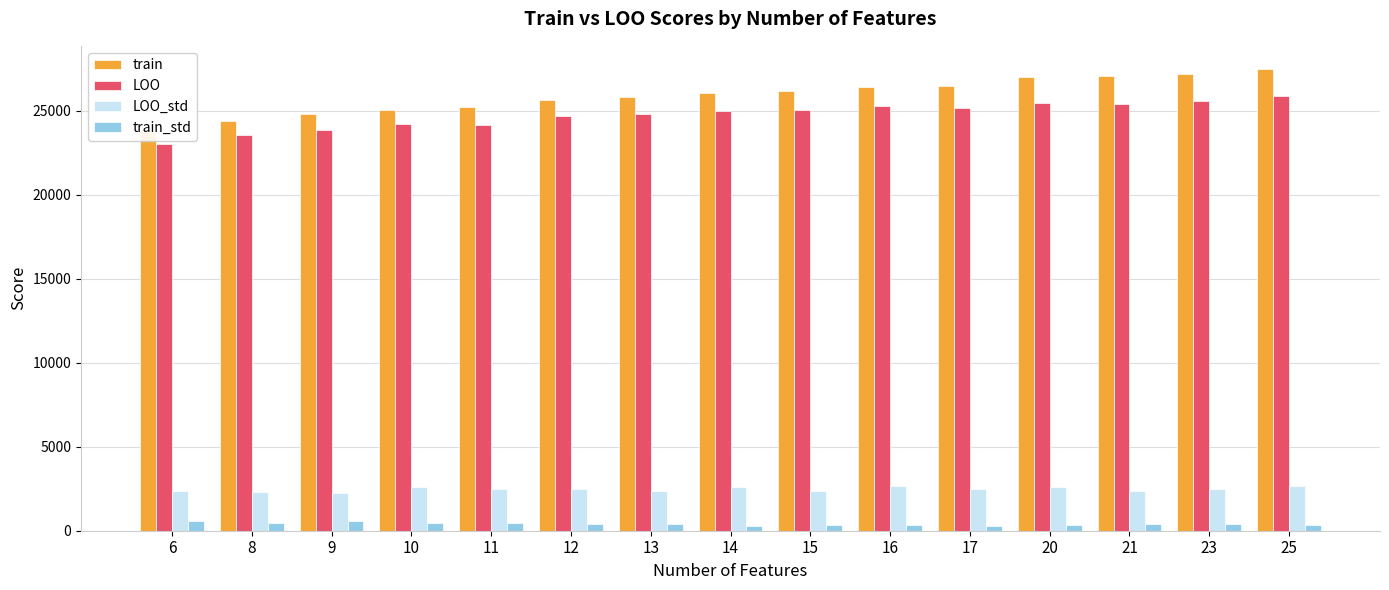

How many bars are there in each group?

4